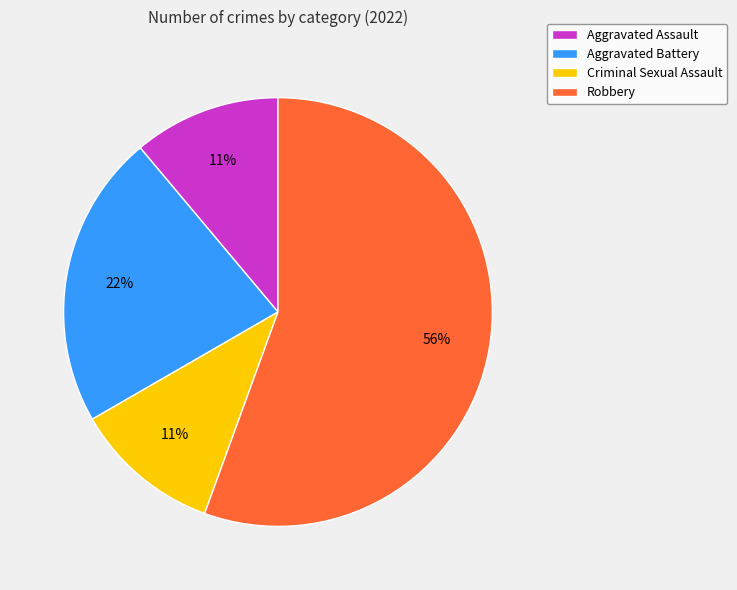

What is the largest slice in the pie chart?

Robbery